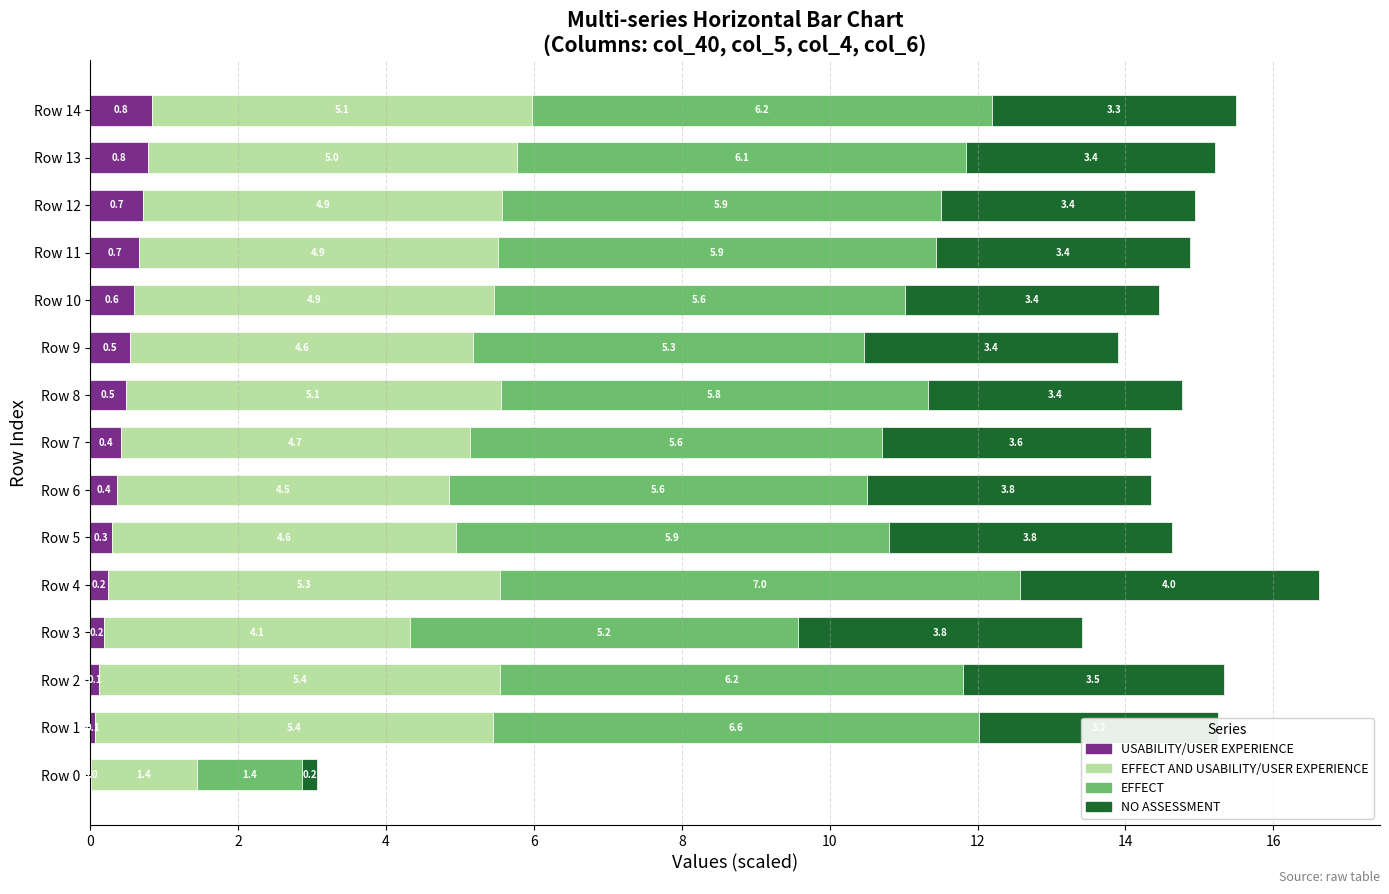

Count the number of categories in the chart.

15